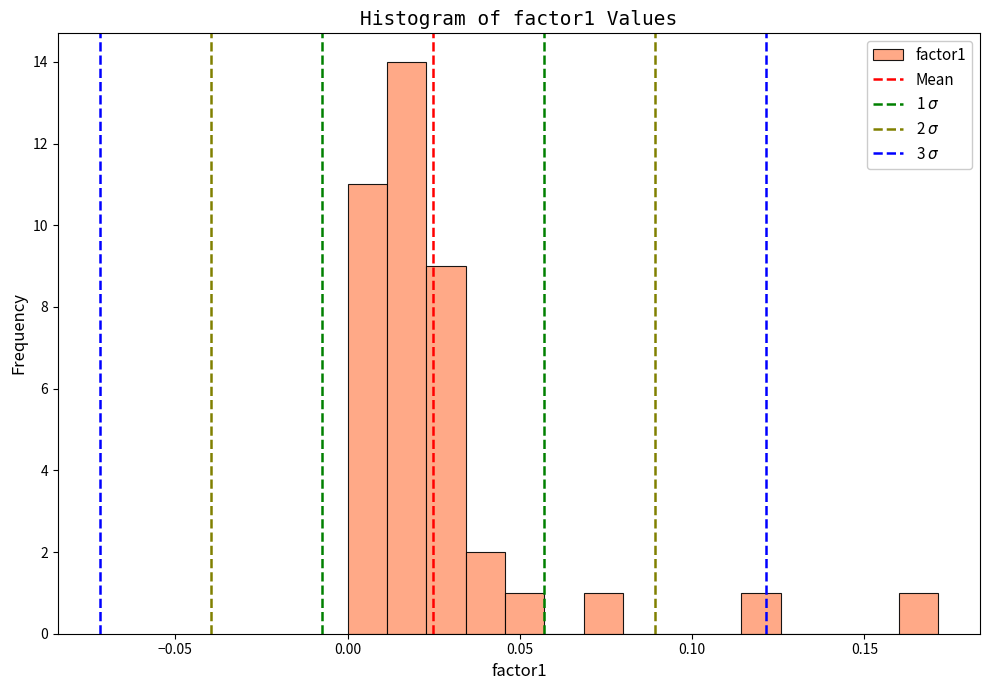

Read against the x-axis, roughly where is the centre of the tallest bar?

0.015